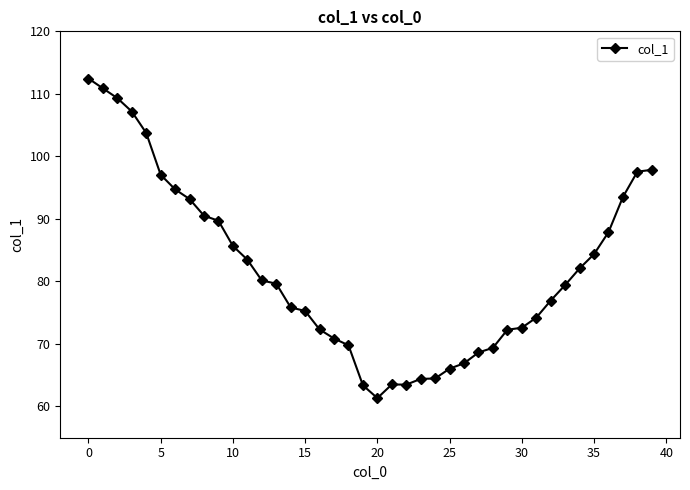

What is the value of the 2nd point from the left?

110.9